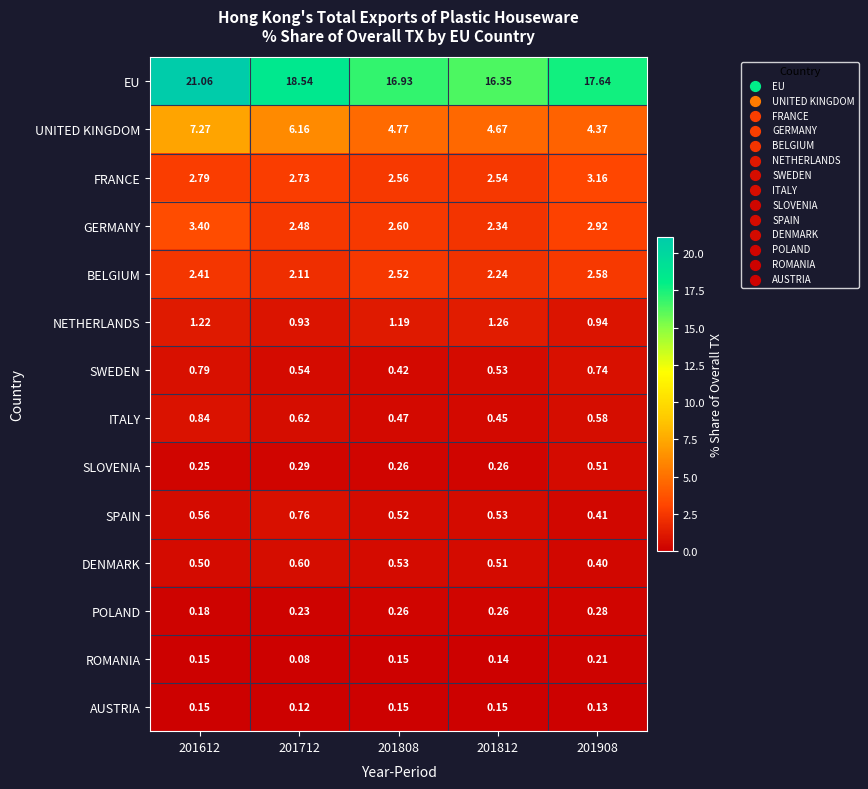

Is the value of AUSTRIA at 201812 greater than the value of NETHERLANDS at 201808?

No